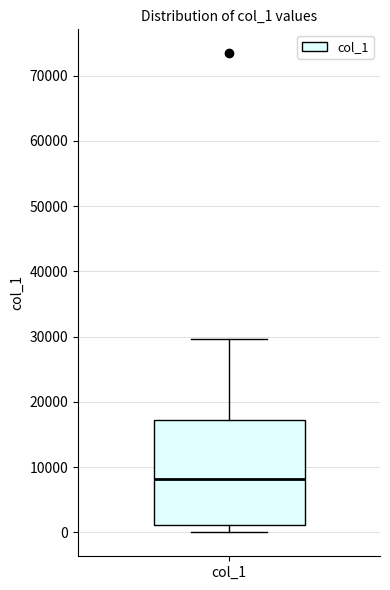

Where does the upper whisker of the box for col_1 end on the y-axis? The values are not printed on the chart, so give them approximately, as read against the axis.

30000